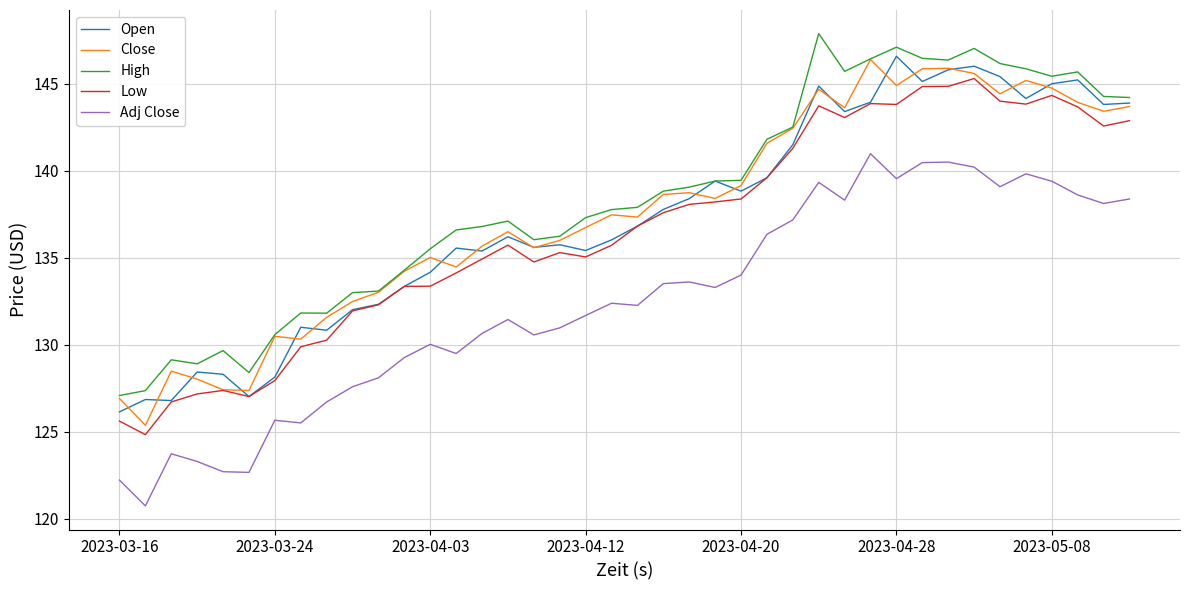

True or false: High and Low cross at least once.

False